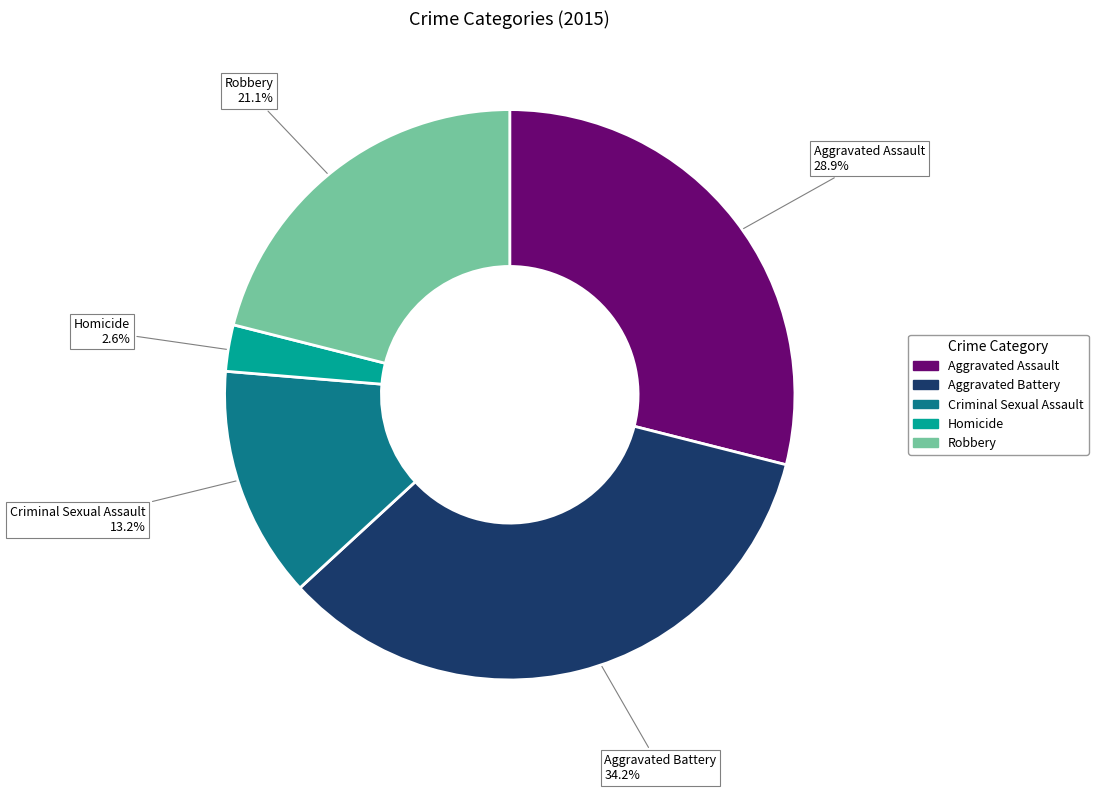

What is the ratio of the value at Aggravated Assault to the value at Robbery?

1.4